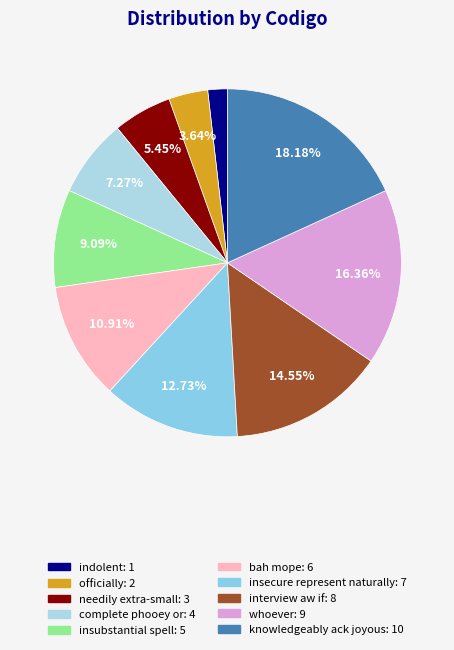

What is the smallest slice in the pie chart?

indolent